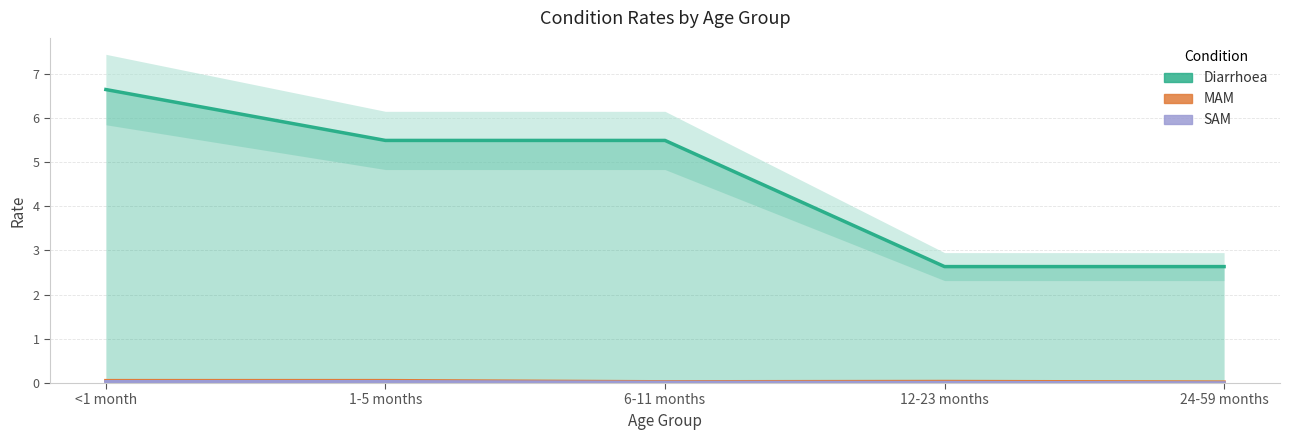

List the labels in order of MAM value, largest first.

<1 month, 1-5 months, 12-23 months, 6-11 months, 24-59 months